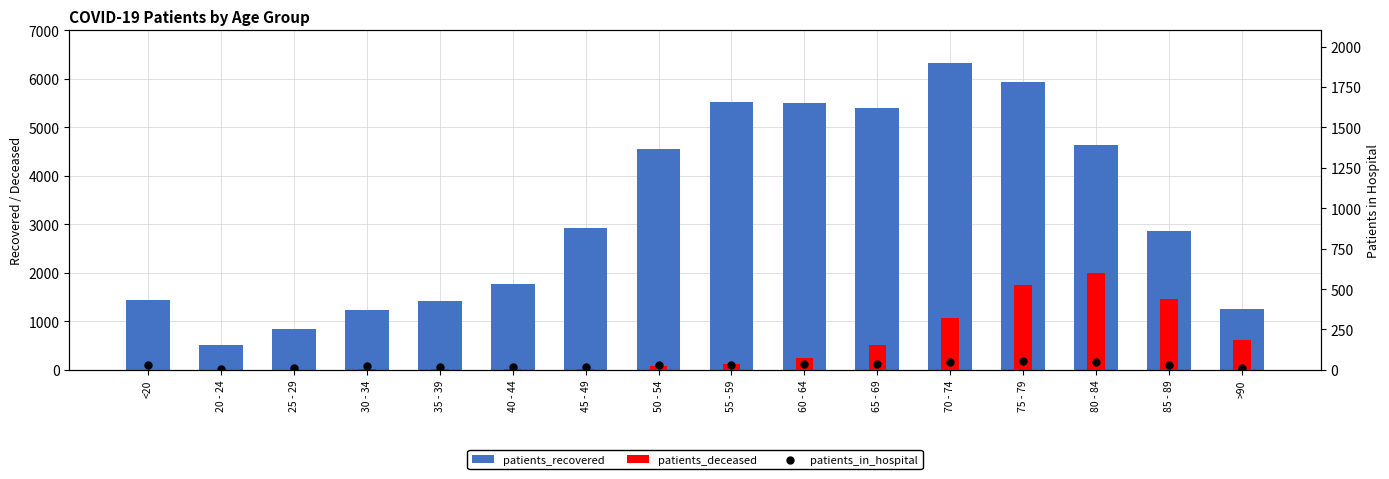

At how many categories does at least one series exceed 4284?

7